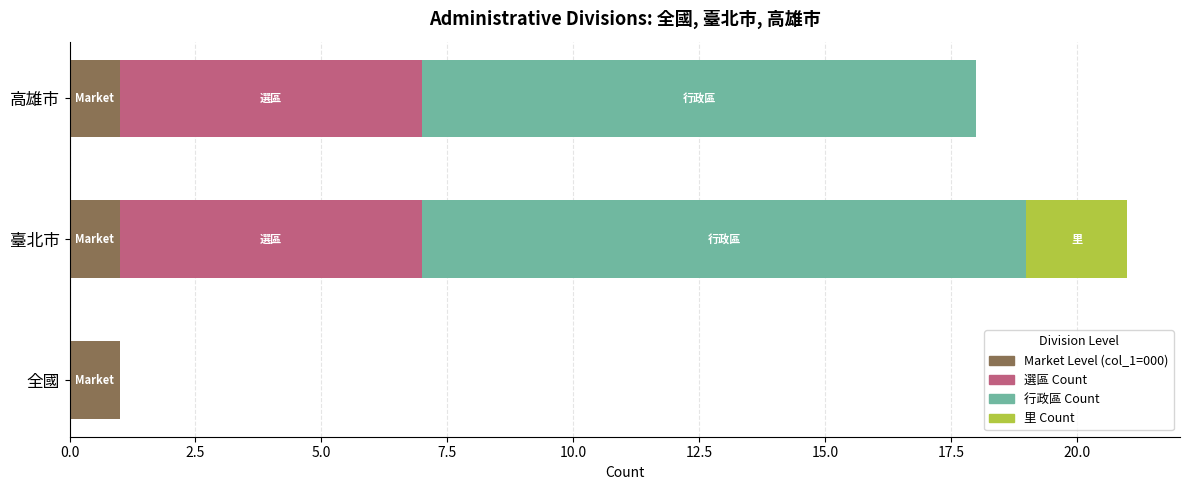

At which category is the sum across all series the highest?

臺北市